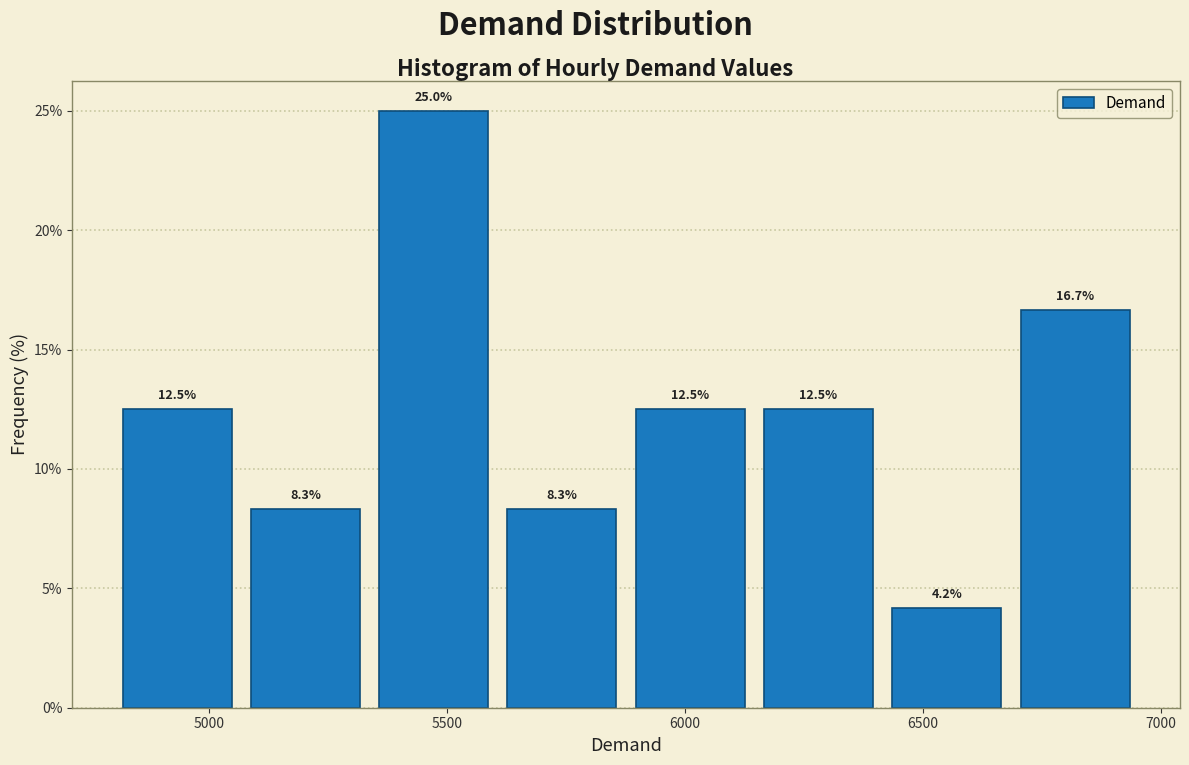

Reading left to right, transcribe this chart: for each bar, give the range it covers on the x-axis and its height. The bar edges are not printed on the chart, so give them approximately, as read against the axis.

4800 to 5100: 12.5
5100 to 5350: 8.3
5350 to 5650: 25.0
5650 to 5900: 8.3
5900 to 6150: 12.5
6150 to 6450: 12.5
6450 to 6700: 4.2
6700 to 6950: 16.7